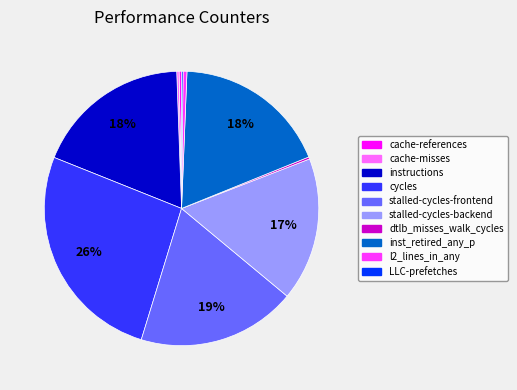

Which category has the biggest portion of the pie?

cycles